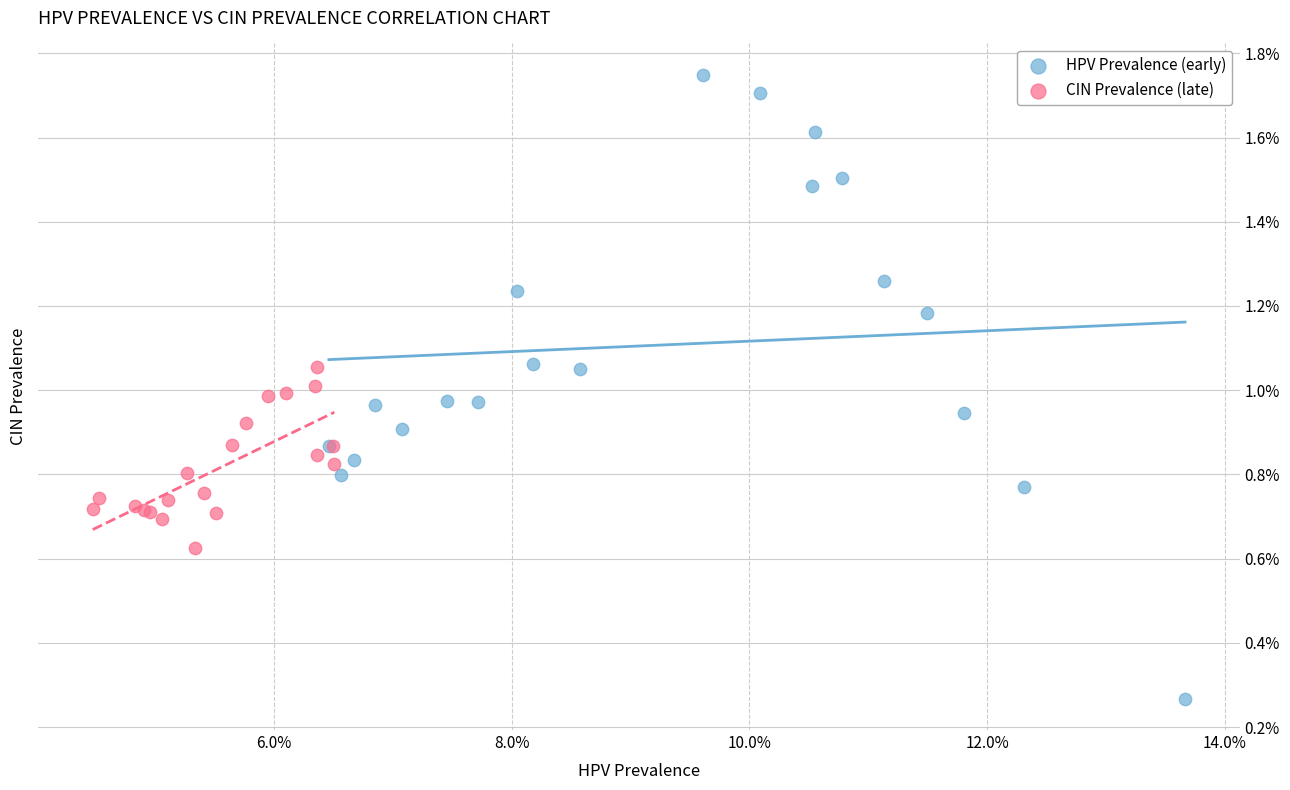

Which series reaches the minimum Y coordinate?

HPV Prevalence (early)